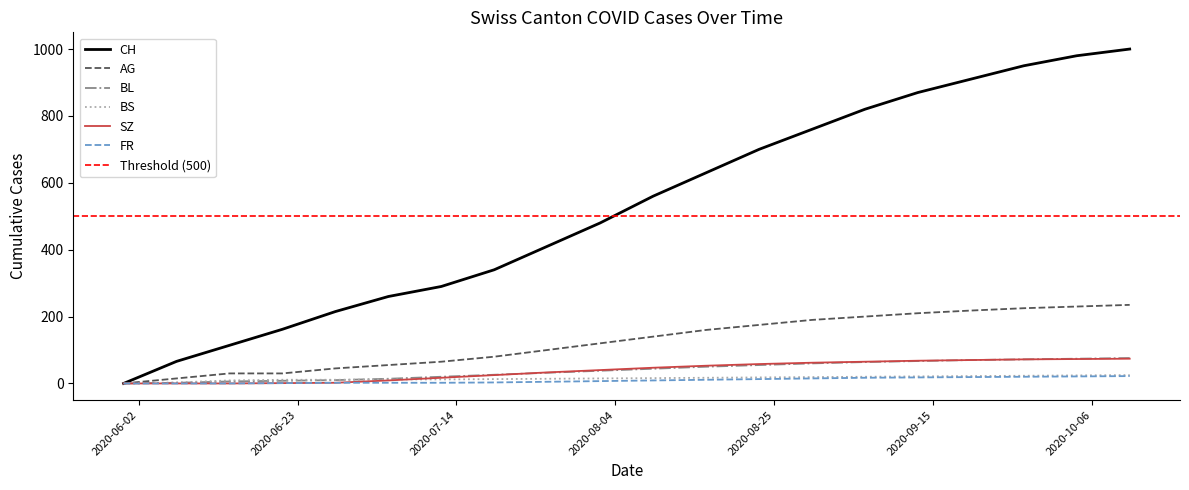

Where does the AG series first go above 140?

2020-08-16